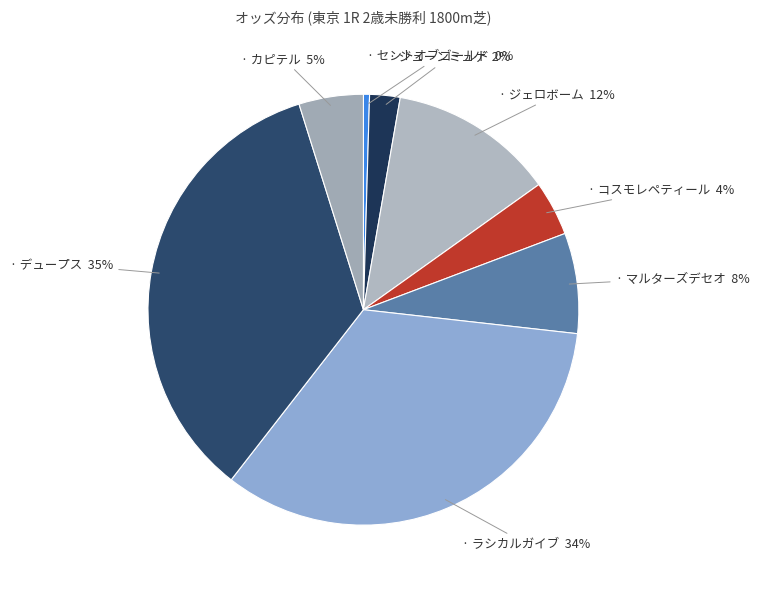

Count the number of slices in the pie.

8